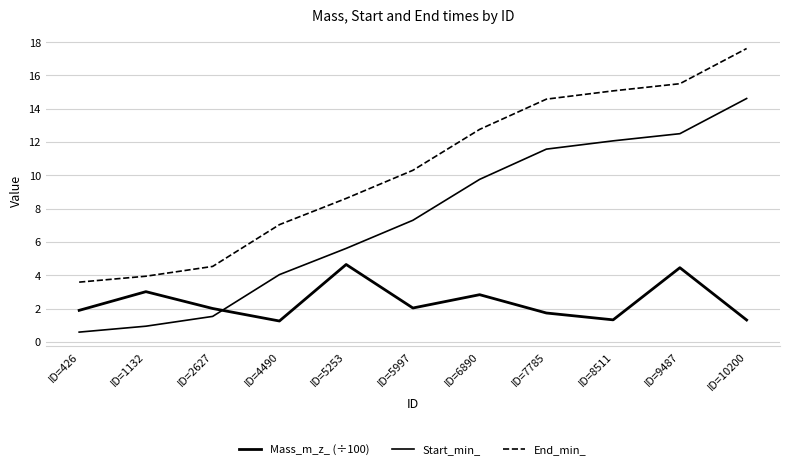

Rank the series by their average value, from highest to lowest.

End_min_, Start_min_, Mass_m_z_ (÷100)